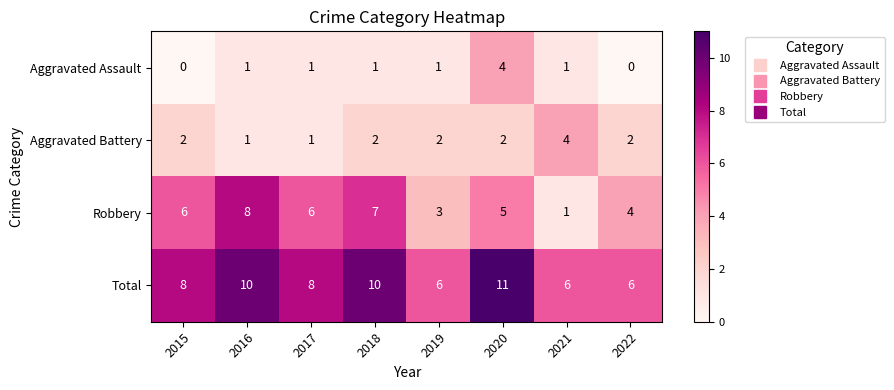

Is it true that Aggravated Battery equals 2 at 2016?

False